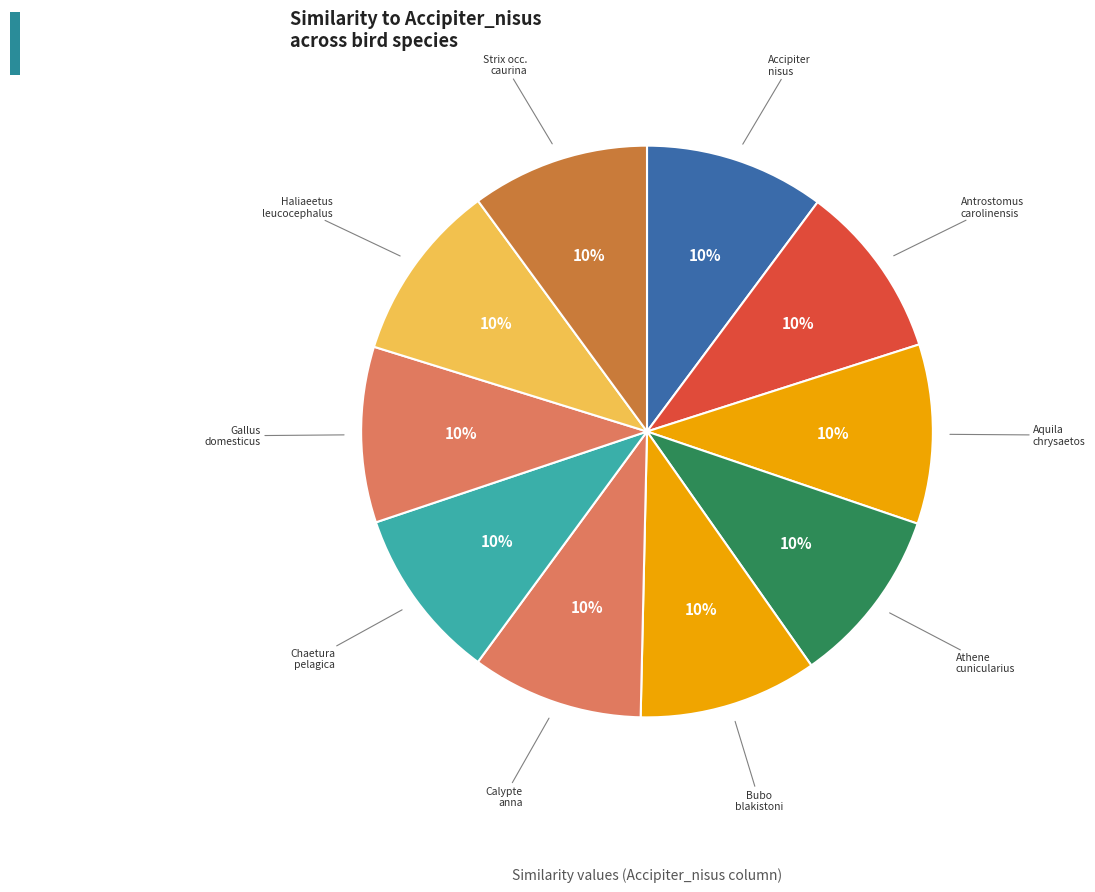

Is there any slice that represents more than half of the pie?

No